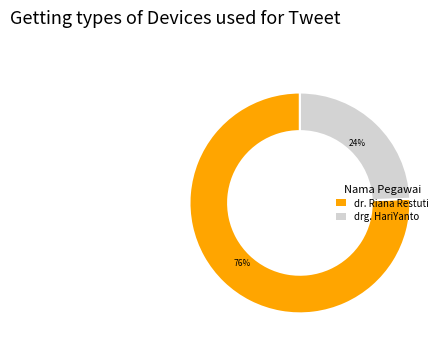

True or false: dr. Riana Restuti accounts for 58% of the total.

False